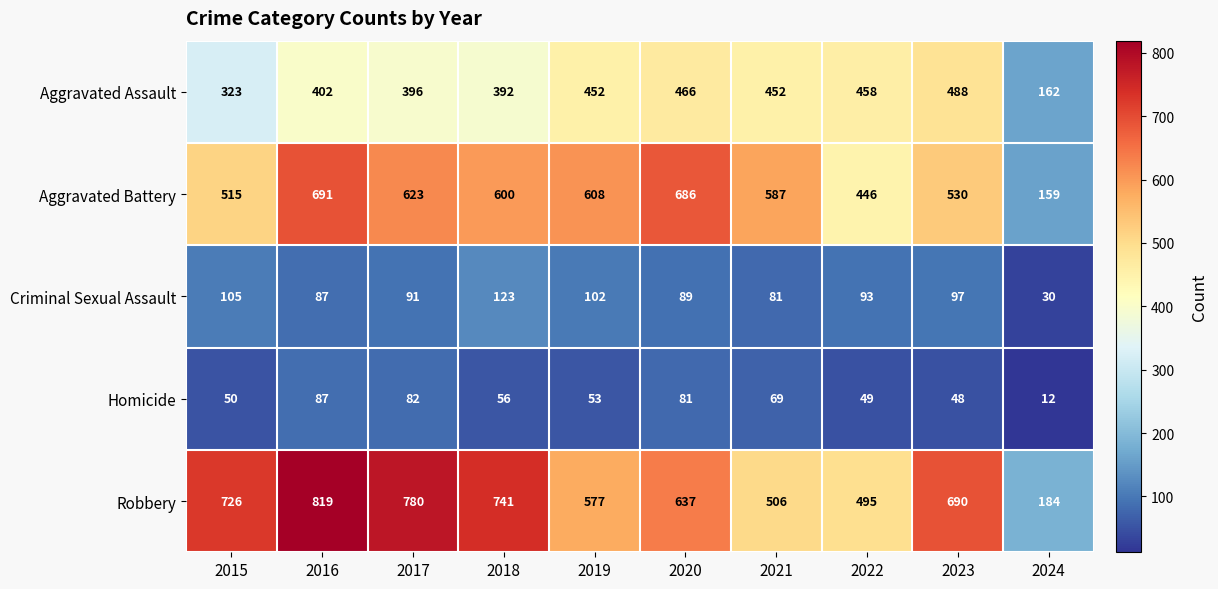

What is the smallest value displayed?

12